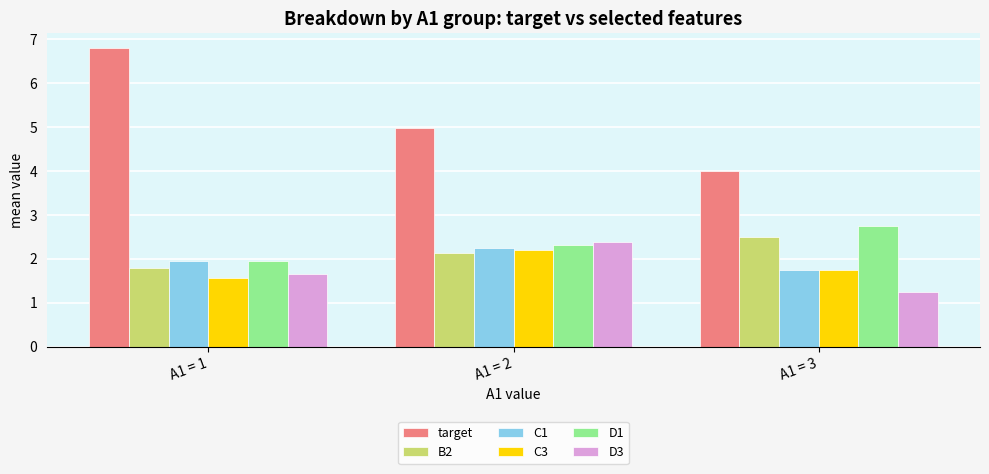

True or false: D1 has a value of 1.9 at A1 = 1.

True